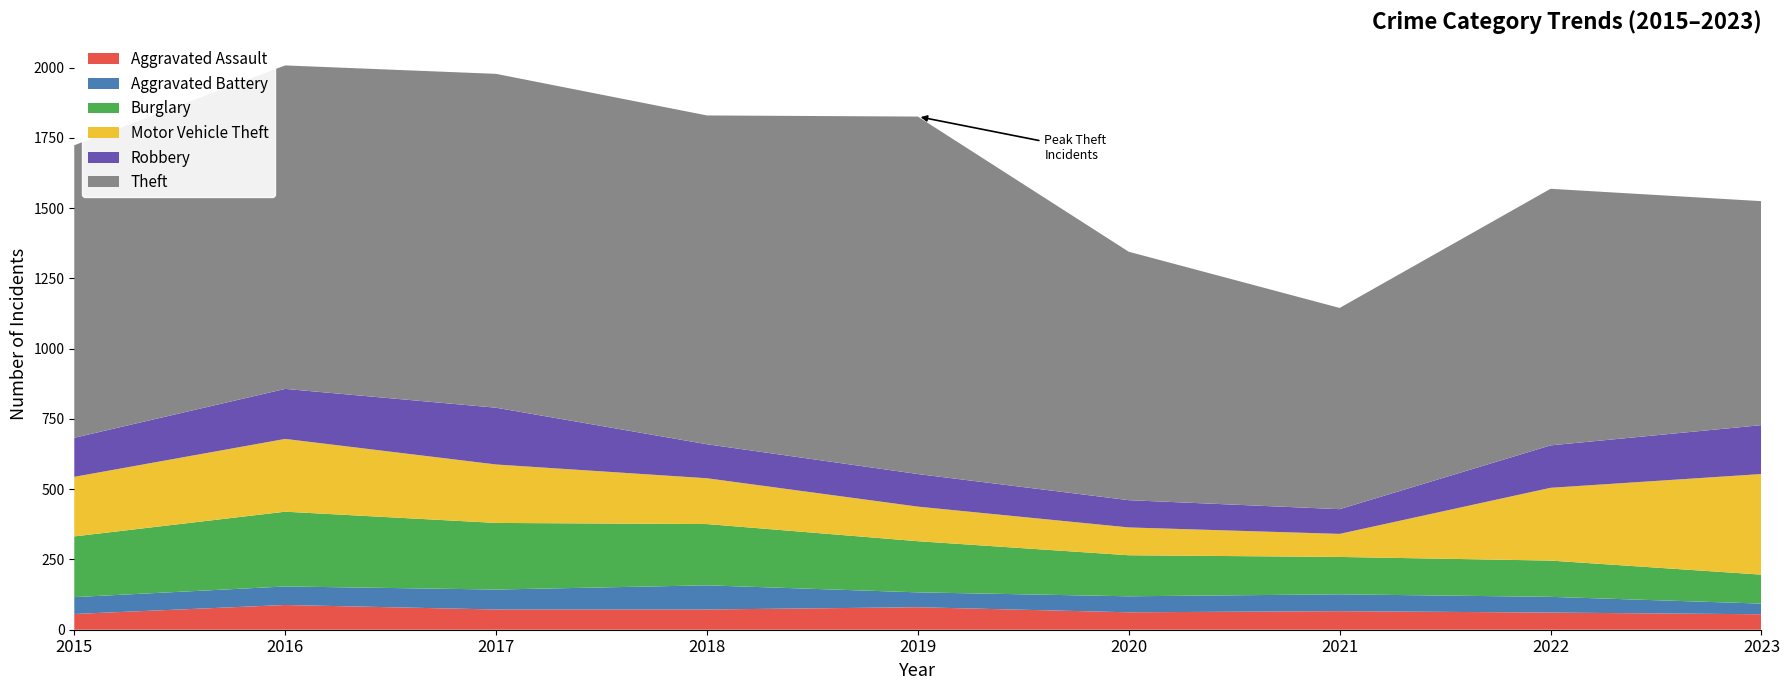

Reading left to right, transcribe all the data shown in this chart.

Aggravated Assault: 2015=56	2016=88	2017=72	2018=72	2019=80	2020=62	2021=66	2022=61	2023=55
Aggravated Battery: 2015=60	2016=66	2017=71	2018=86	2019=53	2020=57	2021=60	2022=56	2023=38
Burglary: 2015=216	2016=266	2017=237	2018=218	2019=182	2020=146	2021=133	2022=129	2023=103
Motor Vehicle Theft: 2015=212	2016=259	2017=208	2018=163	2019=123	2020=99	2021=82	2022=259	2023=358
Robbery: 2015=139	2016=178	2017=202	2018=121	2019=116	2020=97	2021=88	2022=151	2023=174
Theft: 2015=1041	2016=1151	2017=1188	2018=1170	2019=1272	2020=884	2021=716	2022=913	2023=797